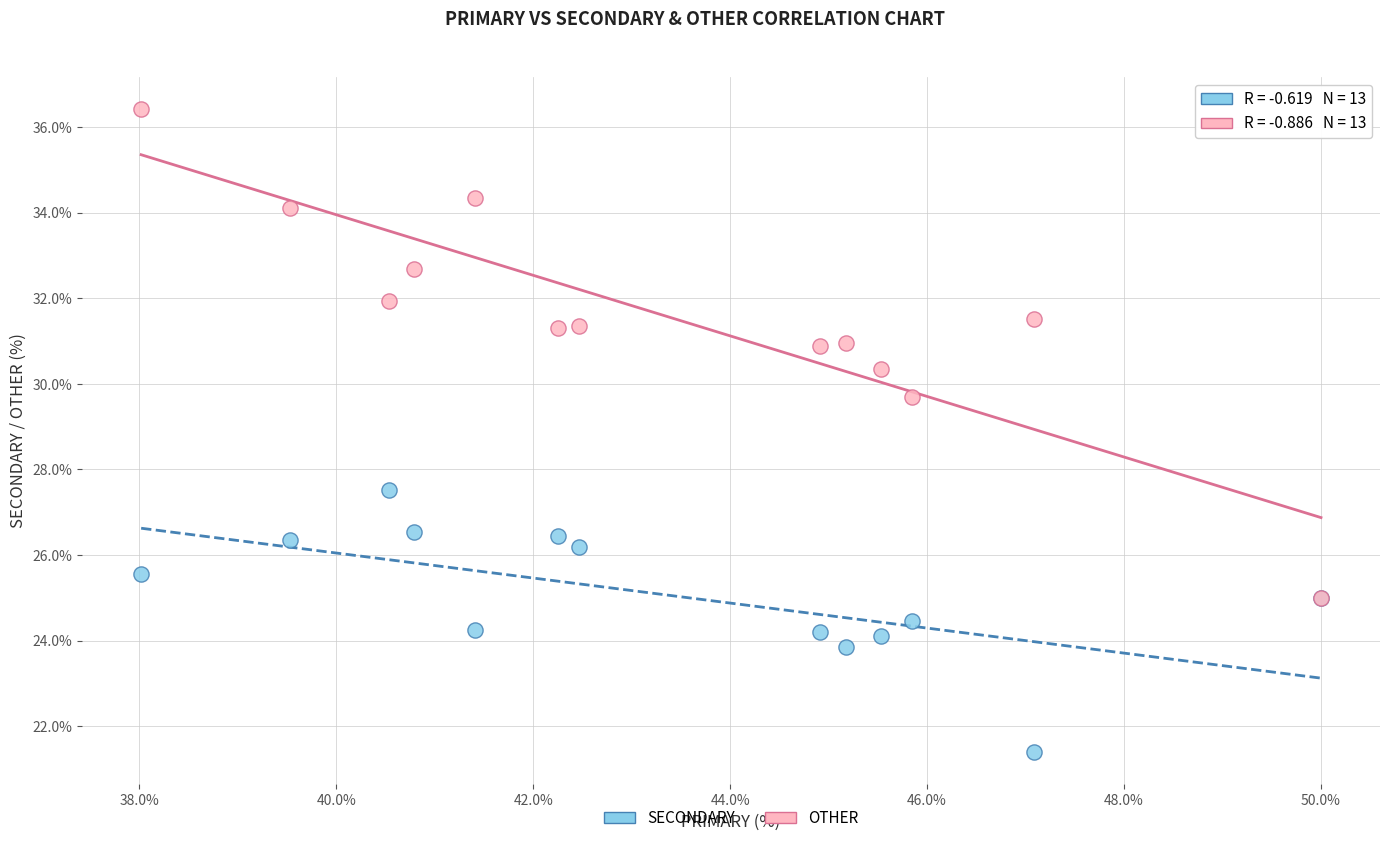

Across all series, what Y value is closest to 28?

27.5